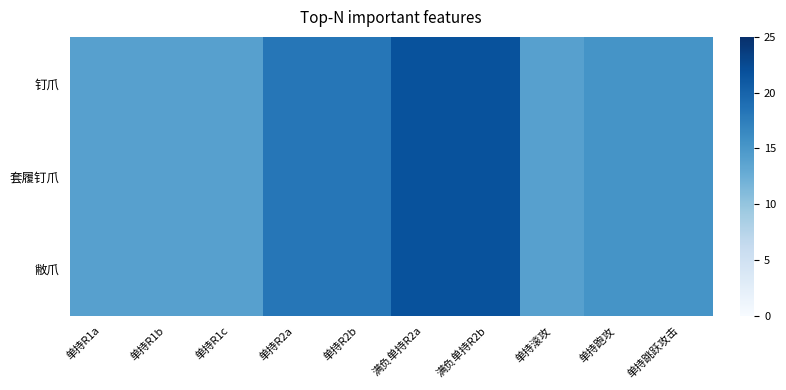

At which category does the chart reach its minimum across all series?

单持R1a